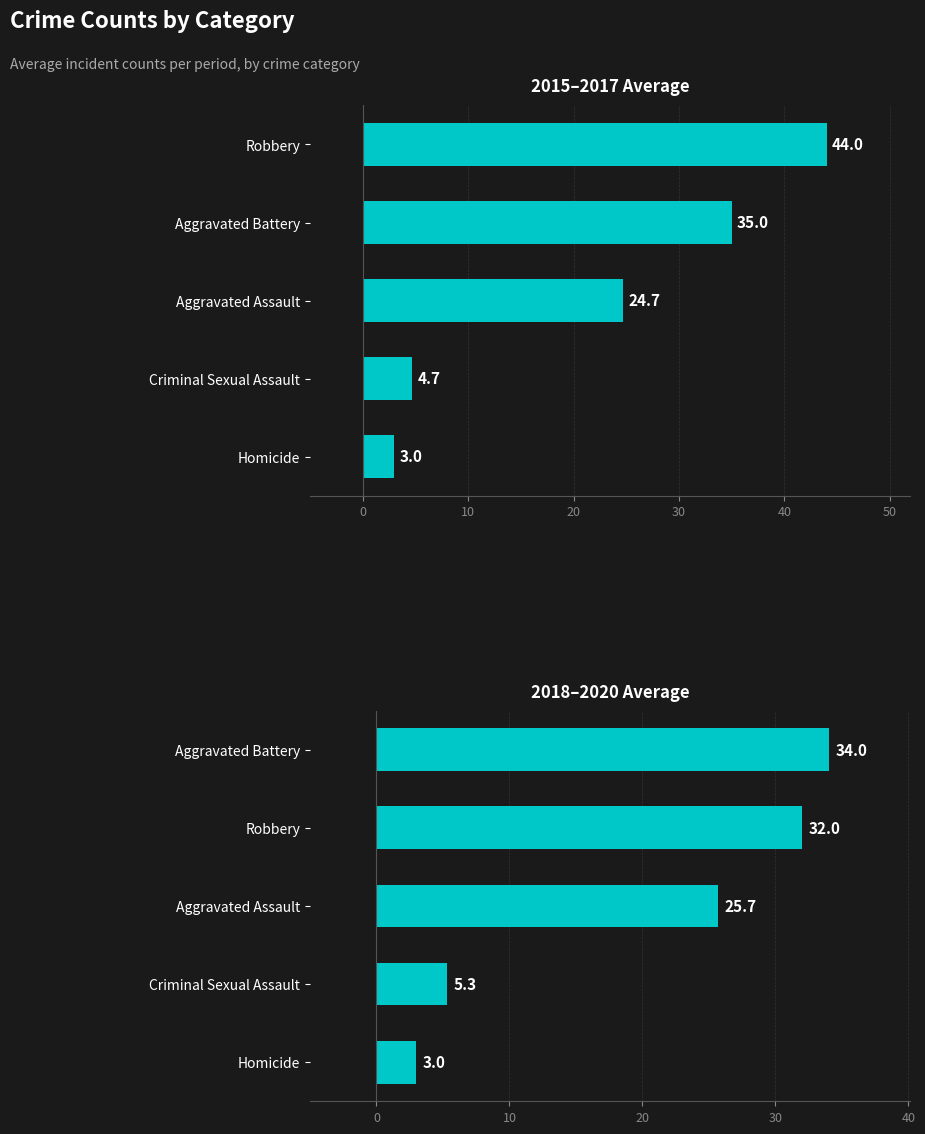

Reading right to left, extract all data points from this chart.

2015–2017 Average: 3.0	4.7	24.7	35.0	44.0
2018–2020 Average: 3.0	5.3	25.7	32.0	34.0